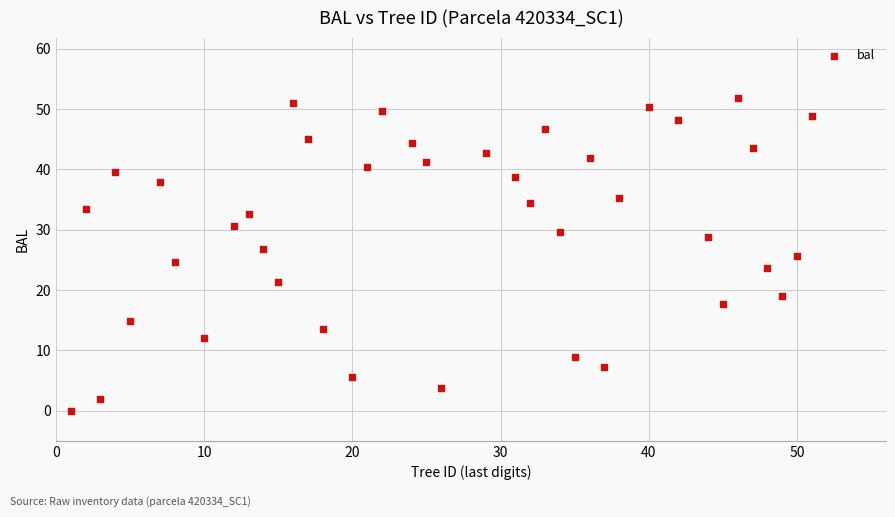

What is the range of Y values (max minus min)?

51.8